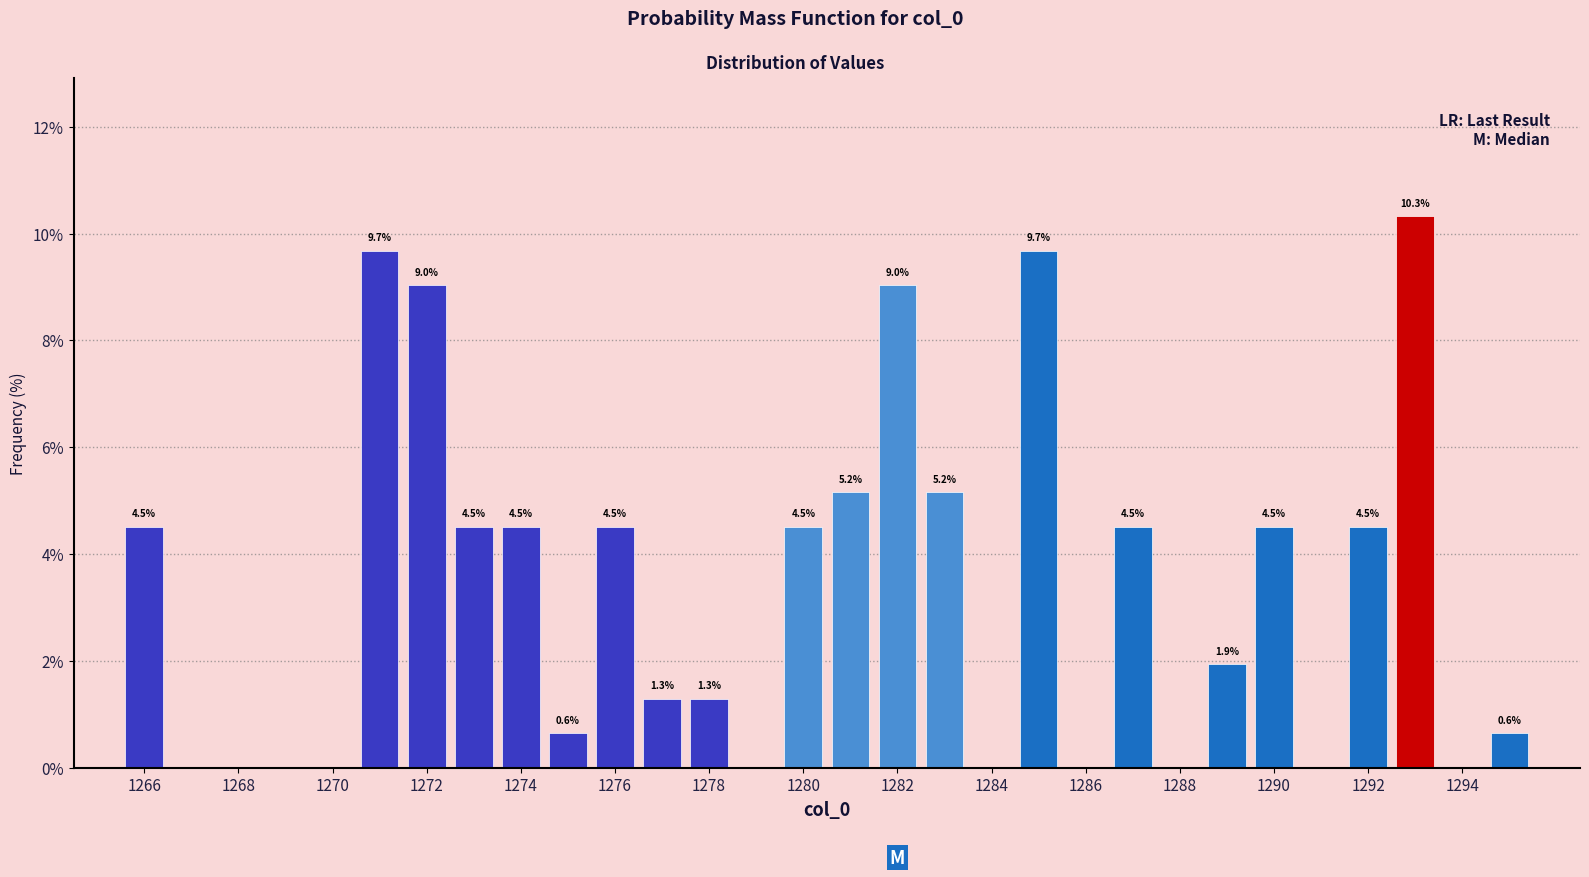

Which range on the x-axis has the tallest bar?

1292.5 to 1293.5